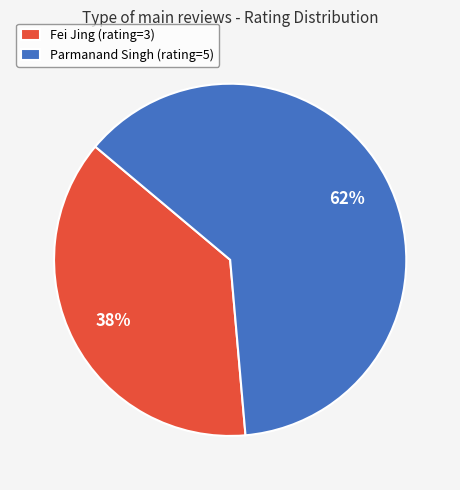

Between Fei Jing (rating=3) and Parmanand Singh (rating=5), which is larger?

Parmanand Singh (rating=5)